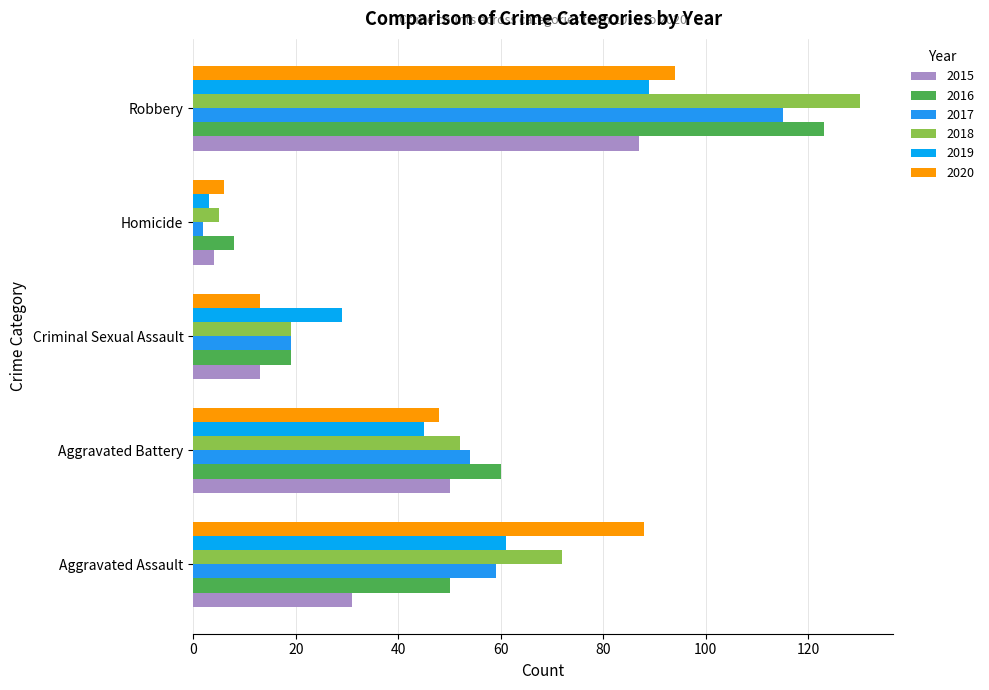

At how many categories does at least one series exceed 10?

4